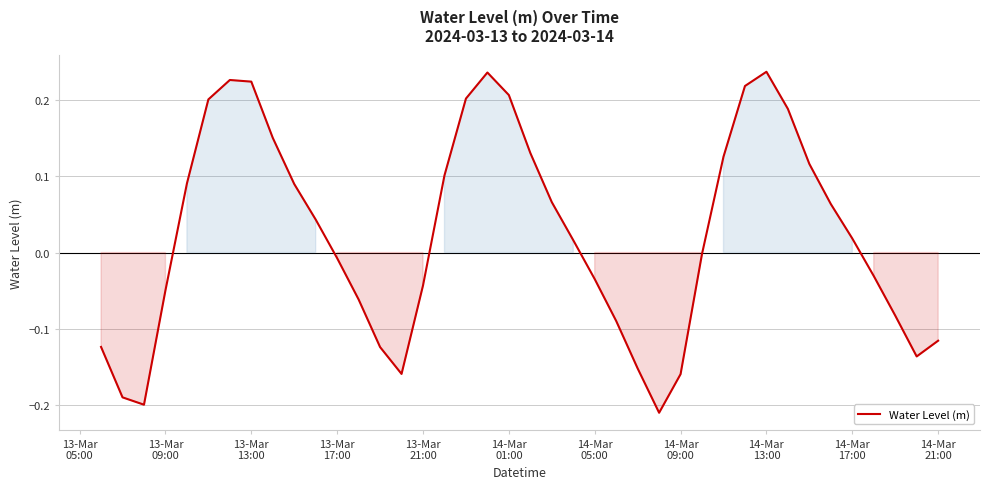

What is the difference between the maximum and minimum values?

0.4